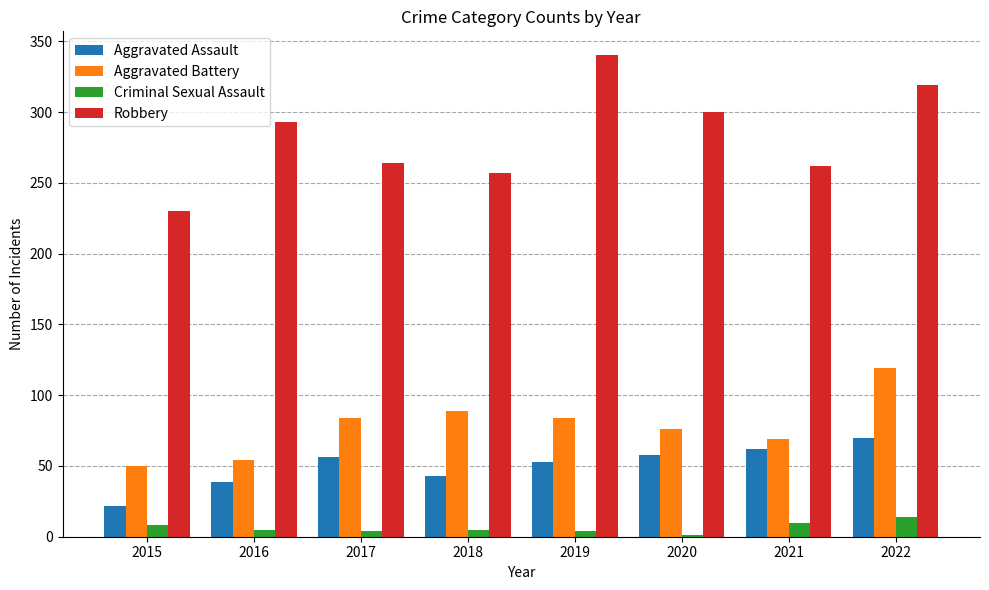

What is the sum of all Aggravated Battery values?

625